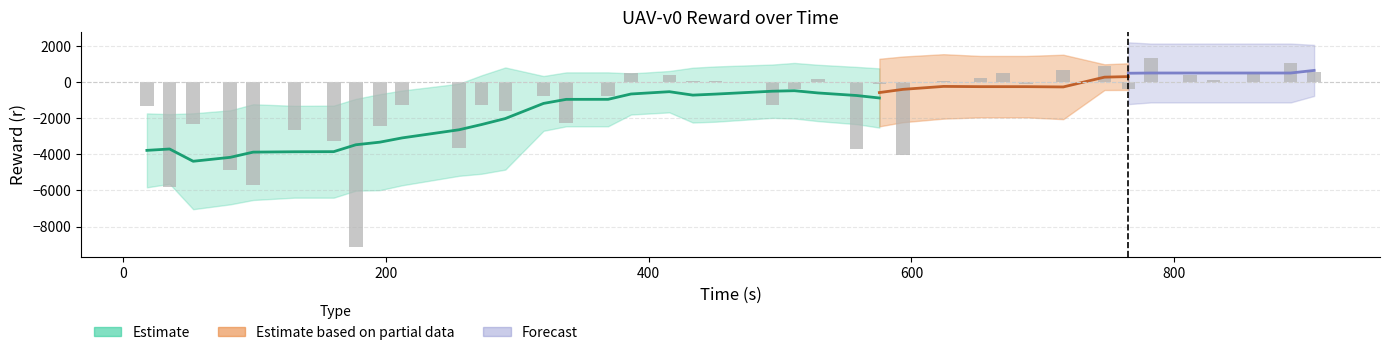

How many categories are shown in the chart?

39